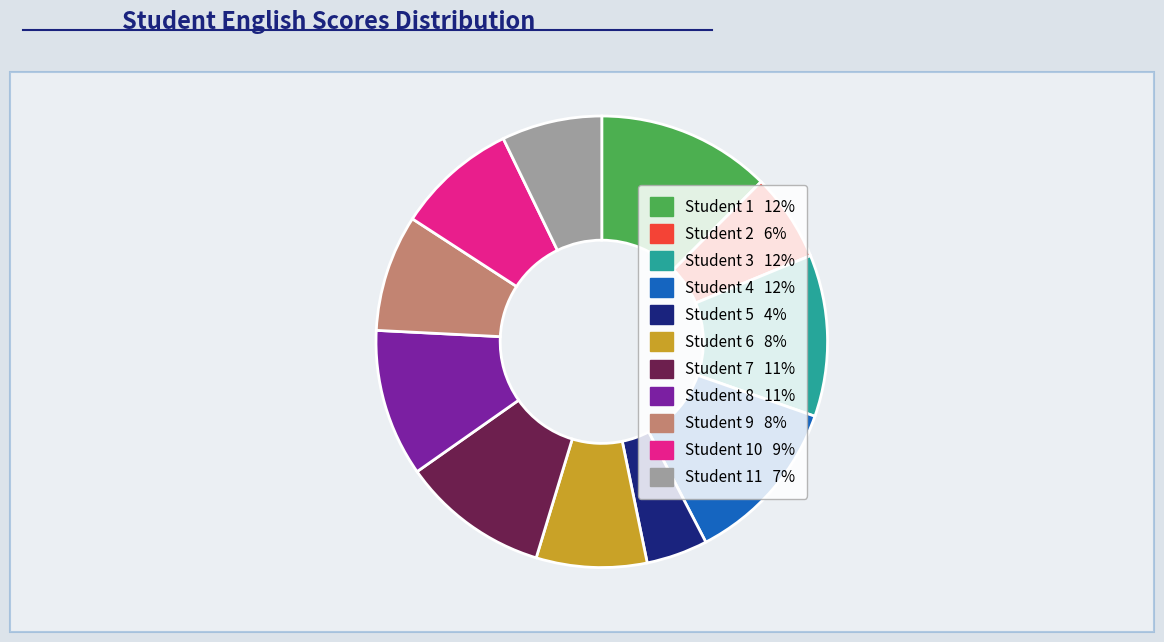

Count the number of slices in the pie.

11